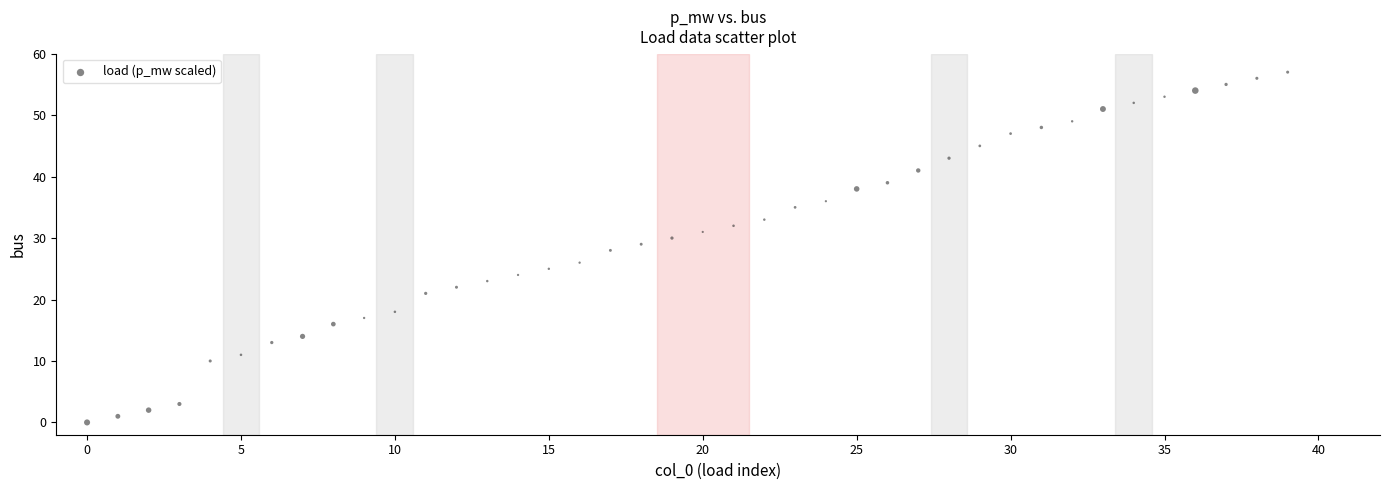

What is the range of Y values (max minus min)?

57